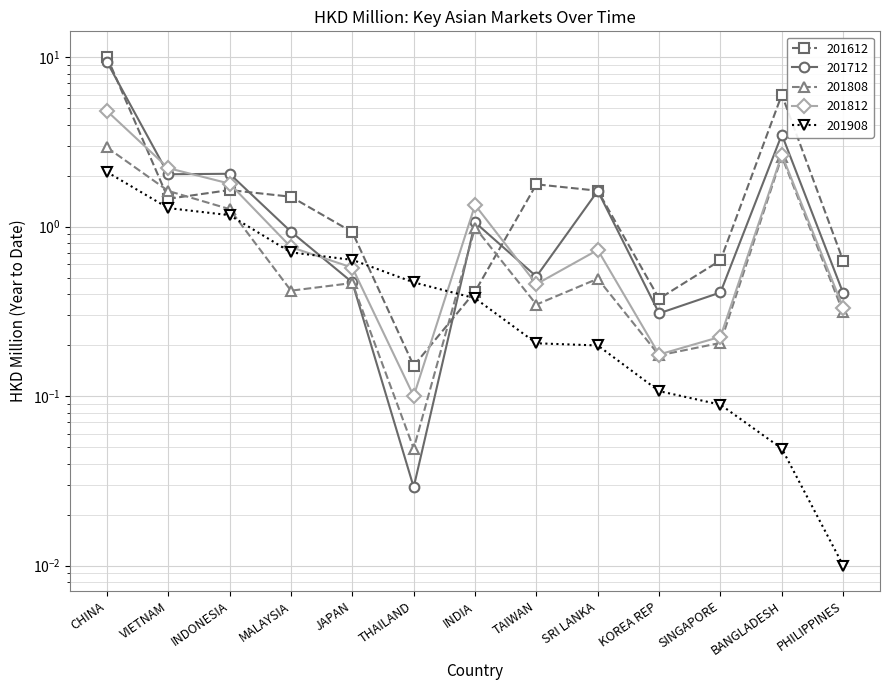

Is it true that 201808 equals 0.1 at TAIWAN?

False